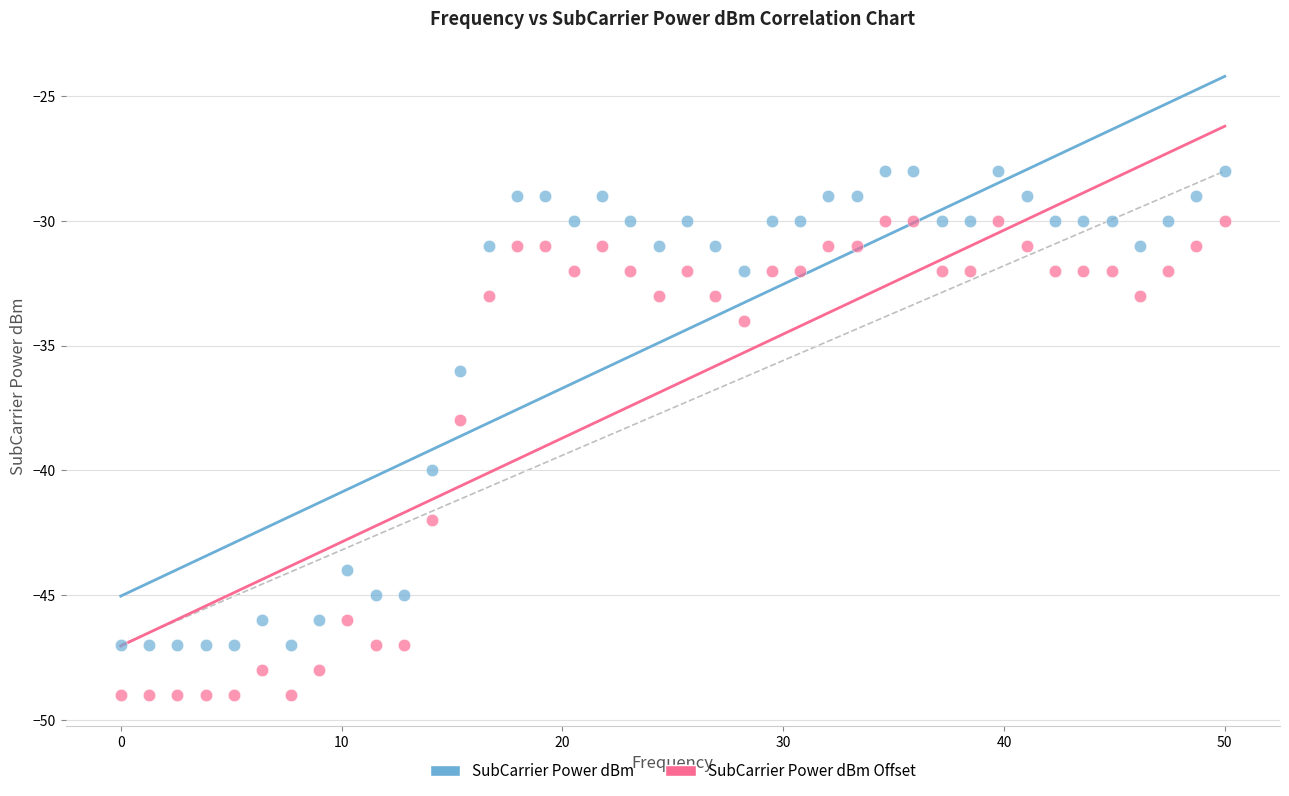

Which series reaches the maximum Y coordinate?

SubCarrier Power dBm